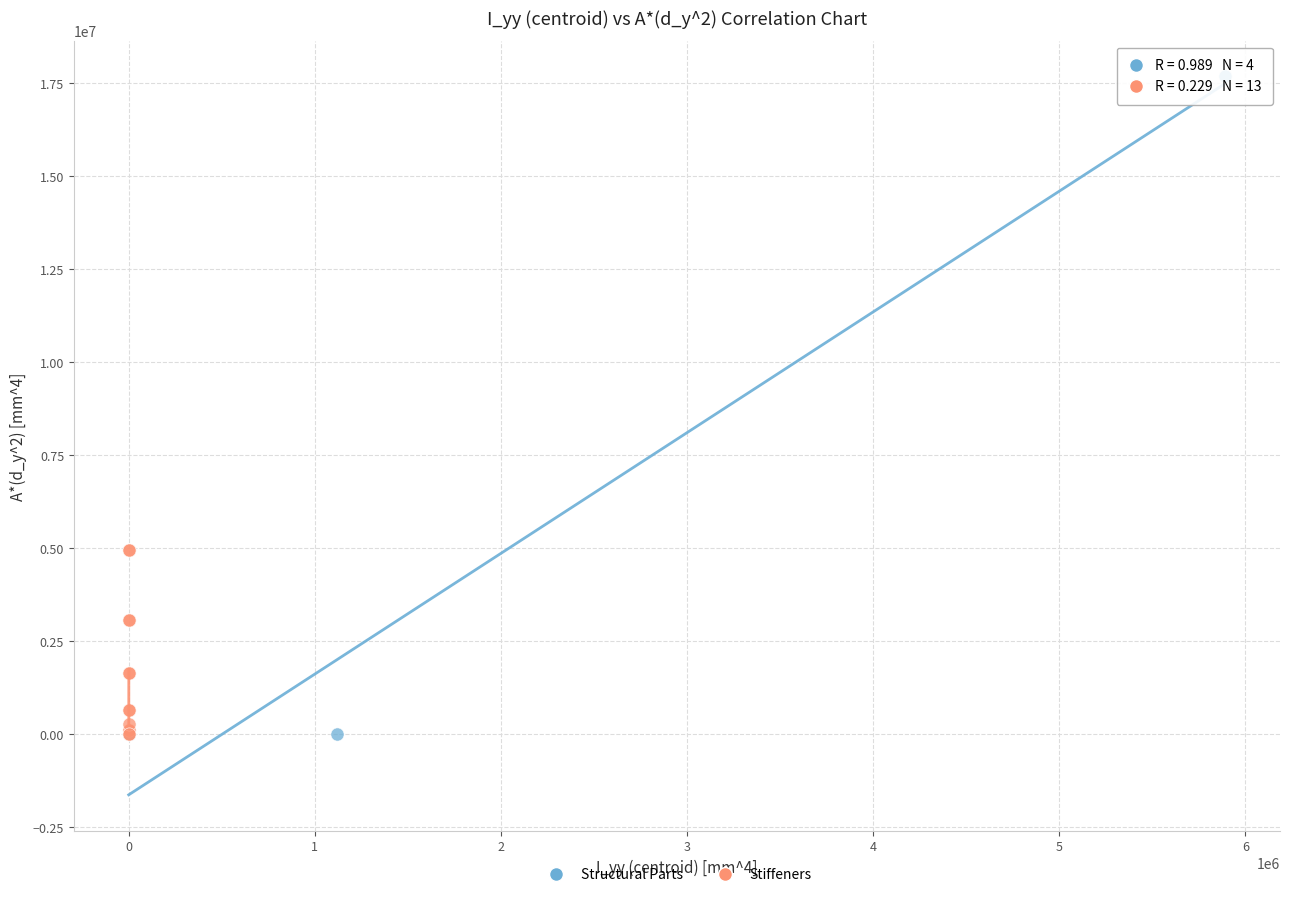

Which series has the largest Y range (max minus min)?

Structural Parts